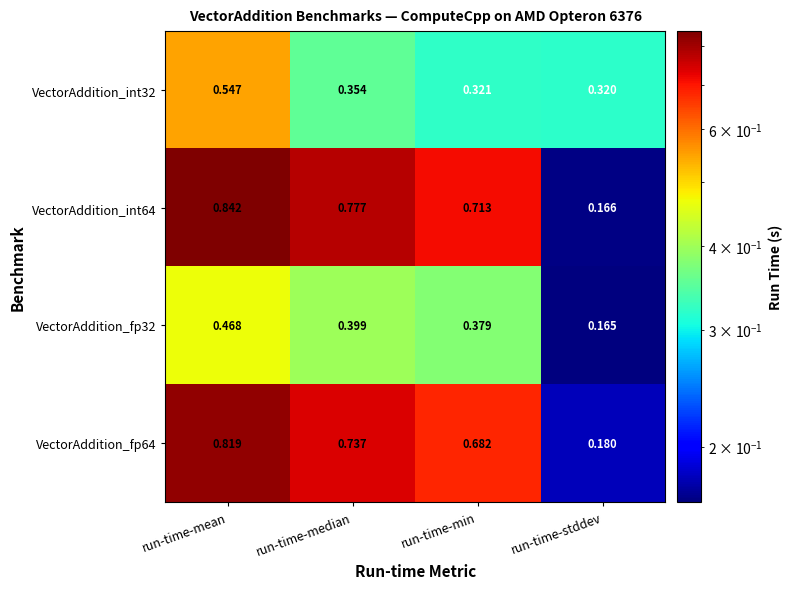

Where is VectorAddition_int32 nearest to the value 0?

run-time-stddev